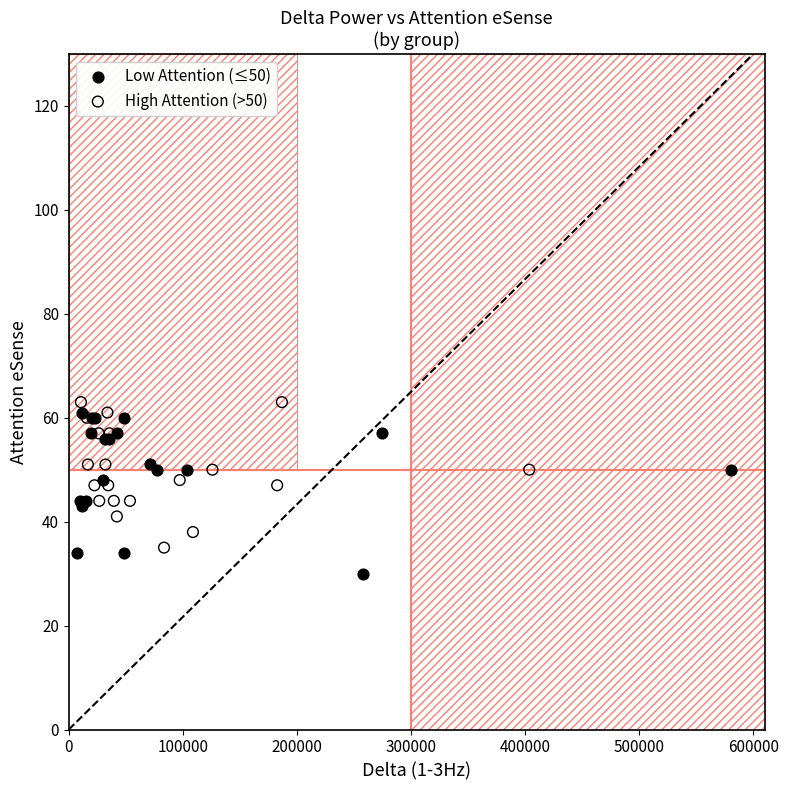

Which series has the widest spread of Y values?

Low Attention (≤50)